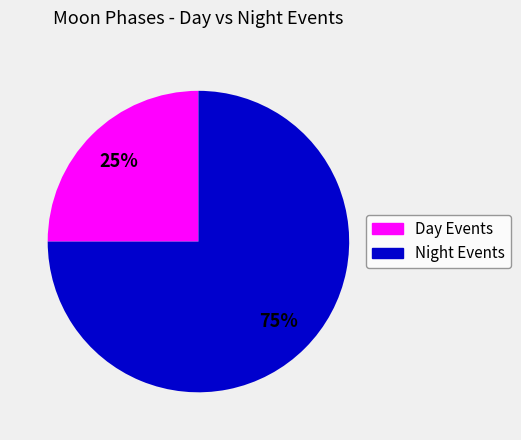

Is Night Events the majority of the pie?

Yes